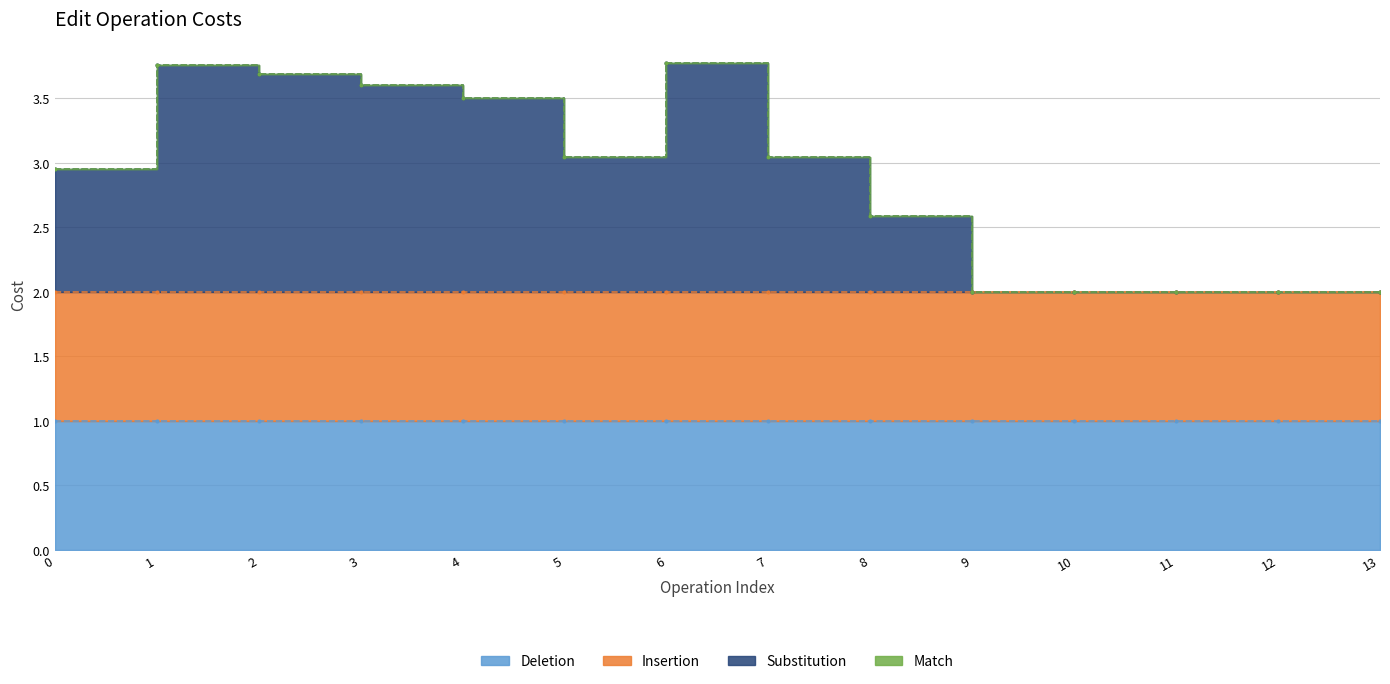

In Substitution, how many points are lower than both neighbors (excluding endpoints)?

1